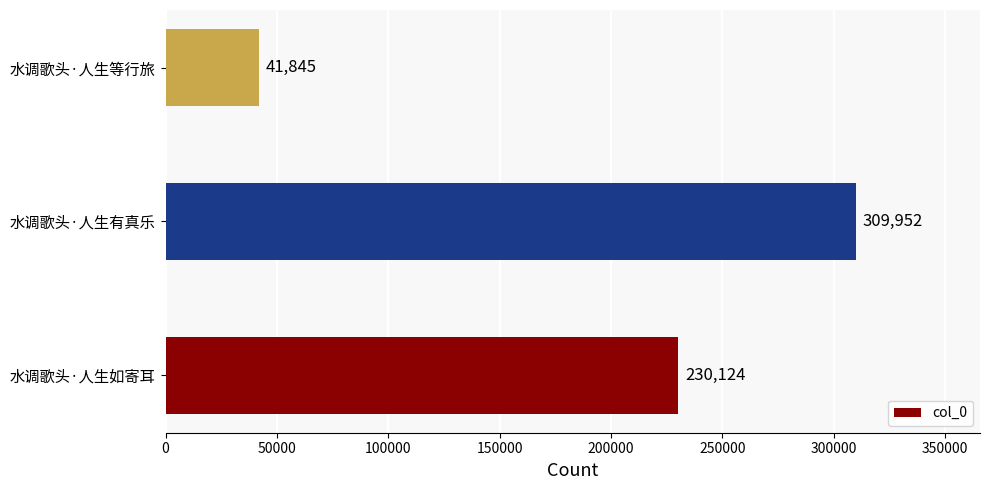

What is the sum of all values?

581921